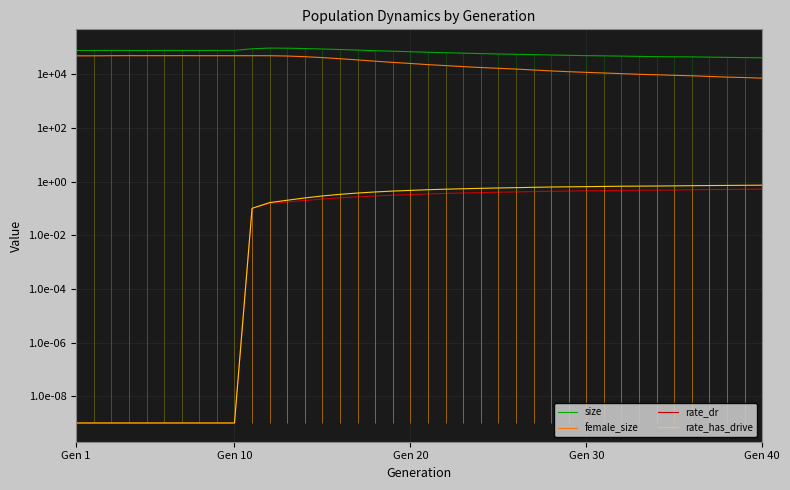

The rate_has_drive series shows 1.3 at Gen 40. True or false?

False